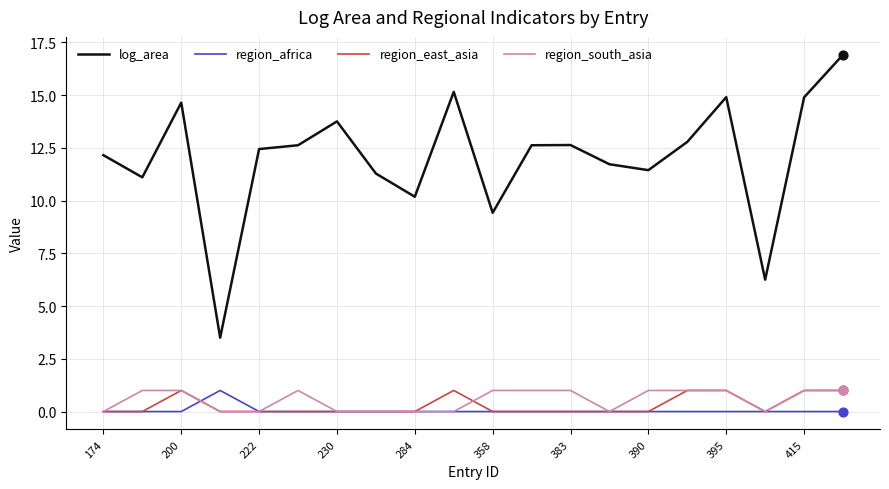

True or false: log_area and region_east_asia cross at least once.

False